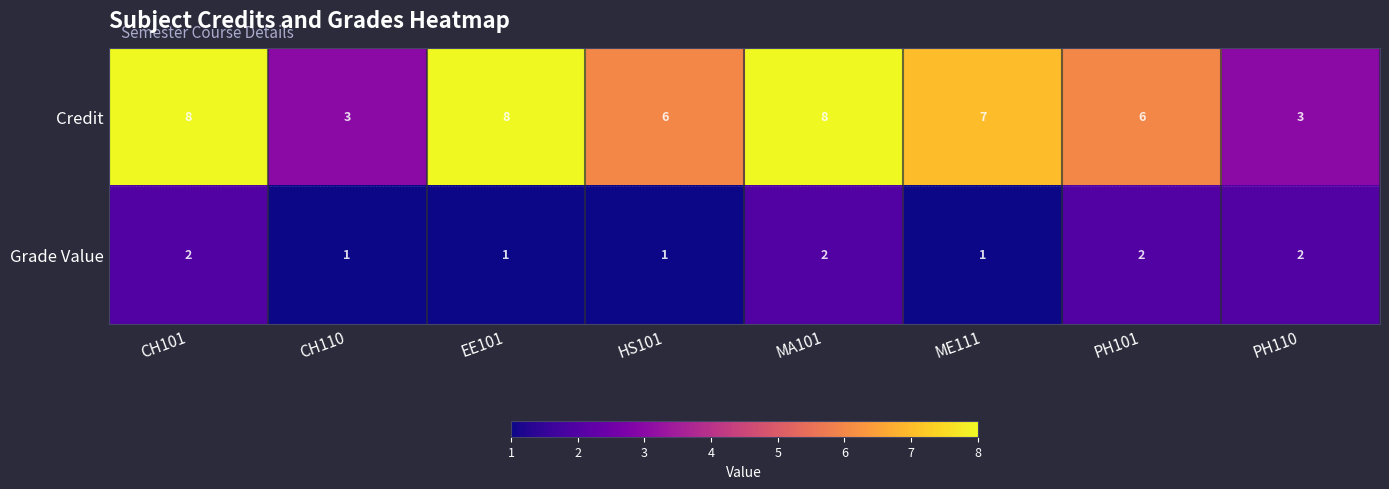

What is the difference between the maximum and minimum values in the Credit series?

5